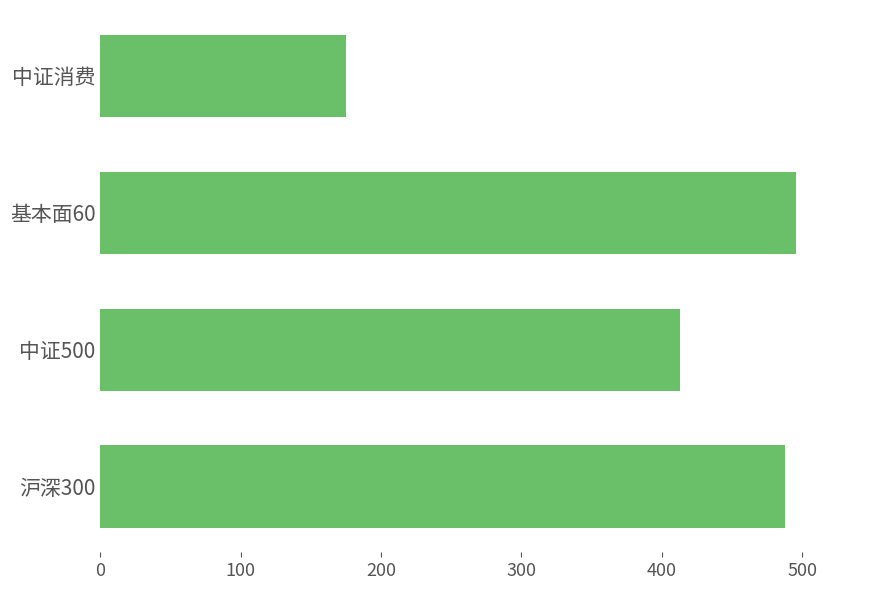

The value at 沪深300 is 488. True or false?

True